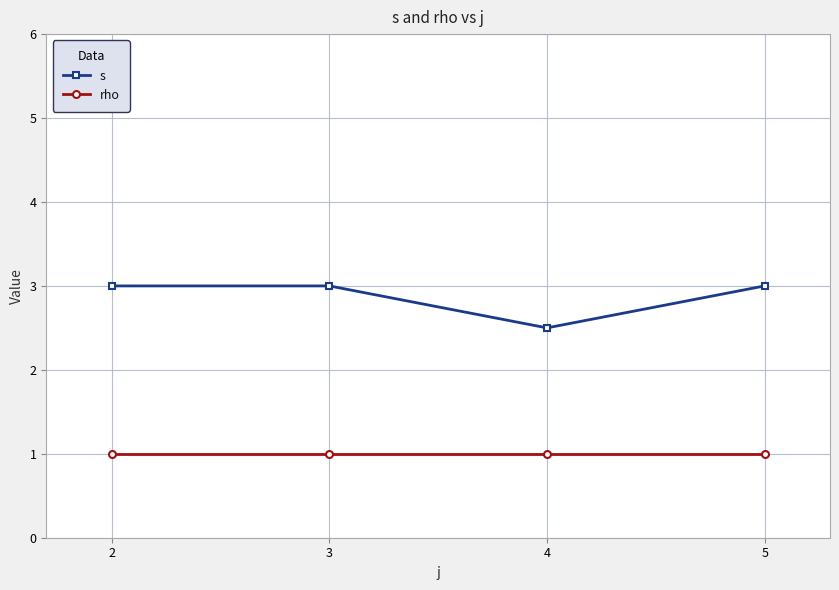

What is the smallest value displayed?

1.0